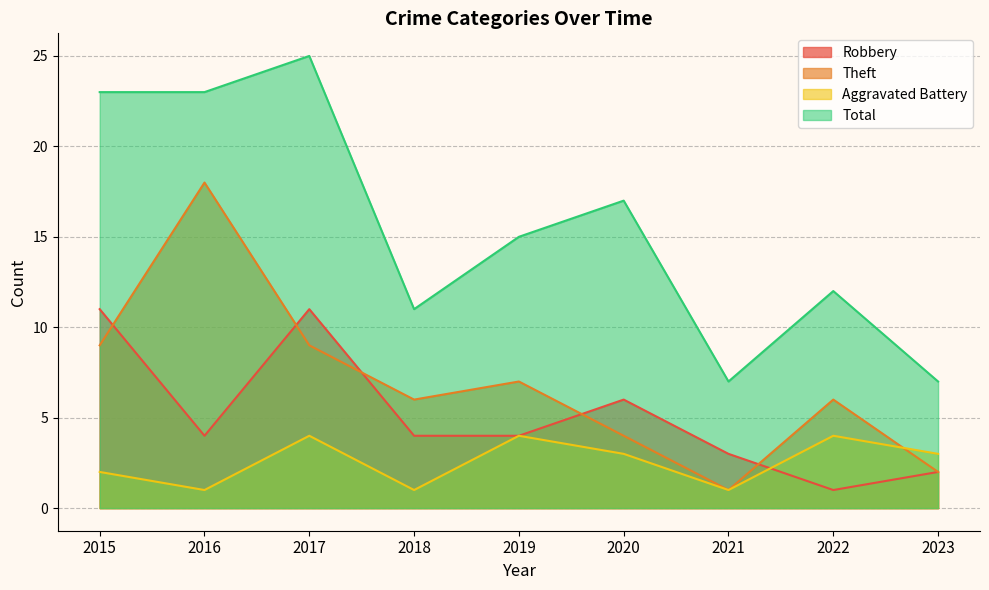

Does the chart display data point markers on the line(s)?

No